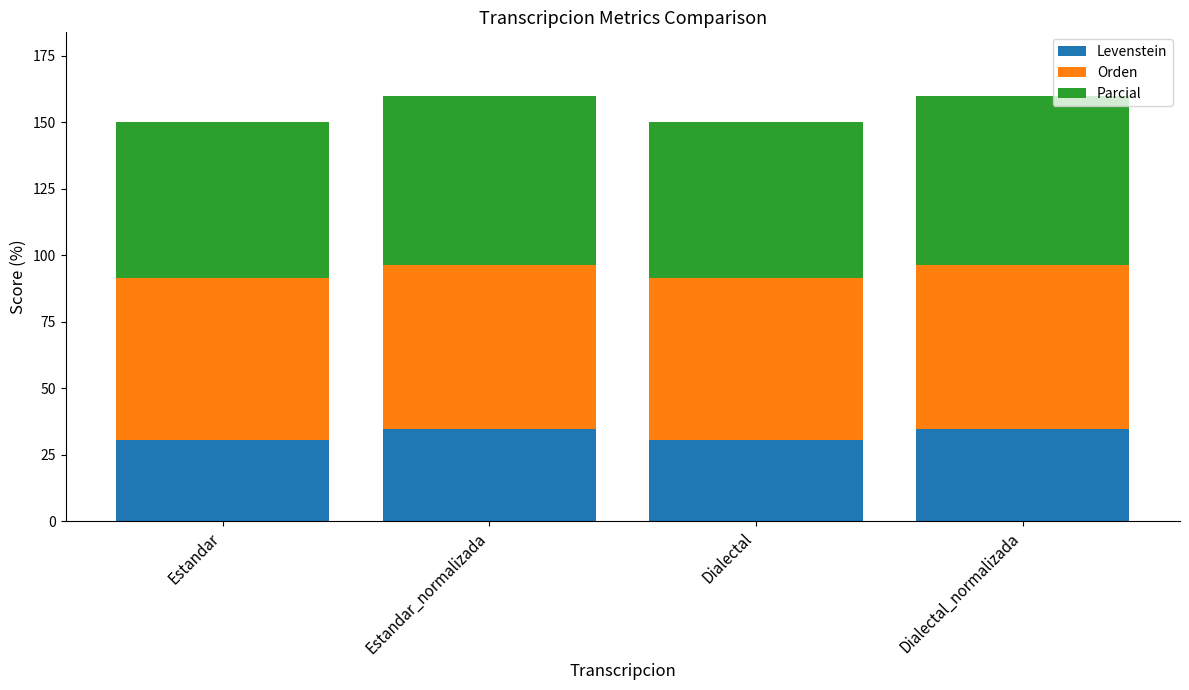

True or false: Levenstein has a value of 30.4 at Estandar.

True